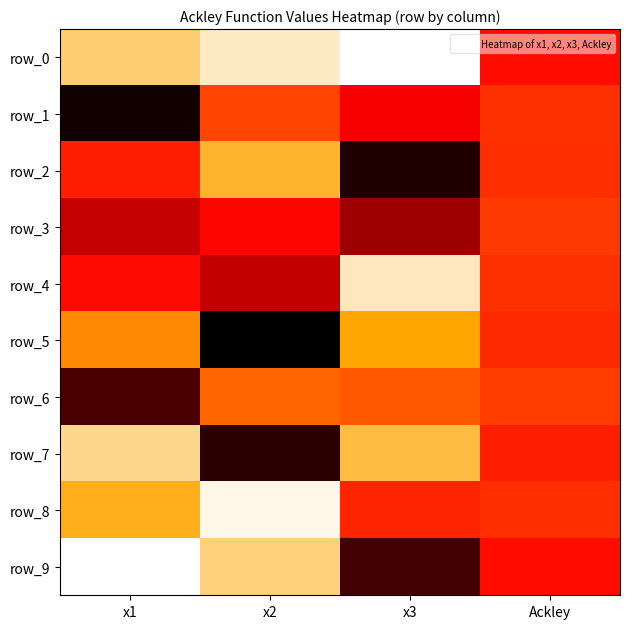

What is the total value across all series at x3?

-88.5